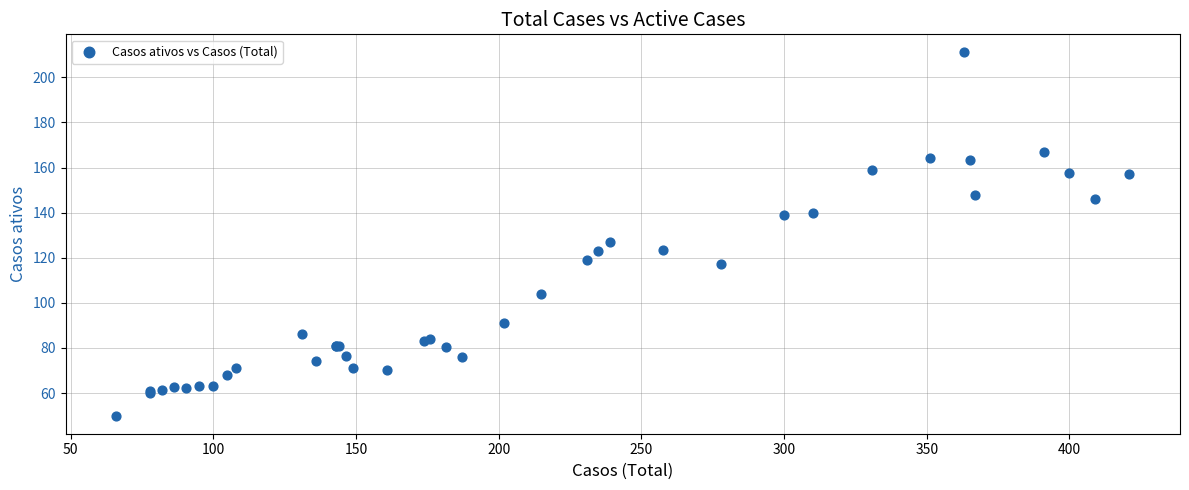

What Y value in the scatter plot is closest to 130?

127.0